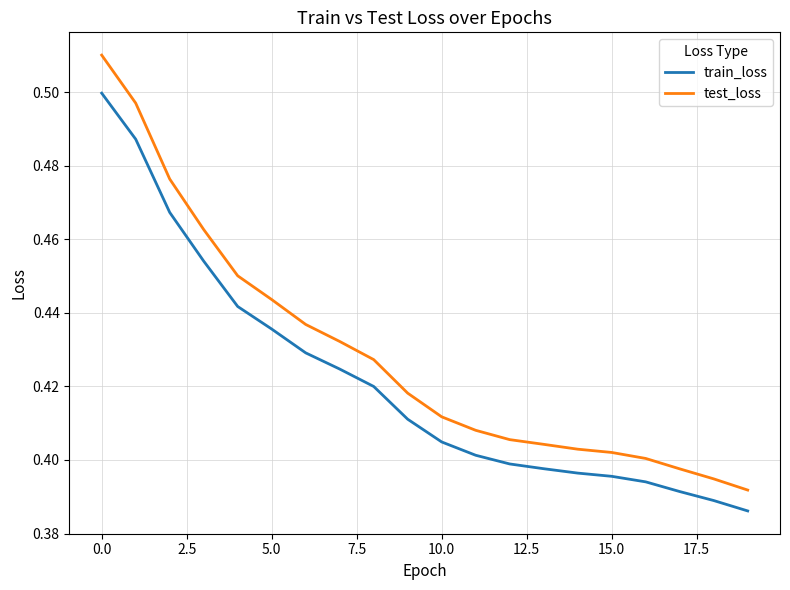

True or false: test_loss has more than 2 interior local peaks.

False